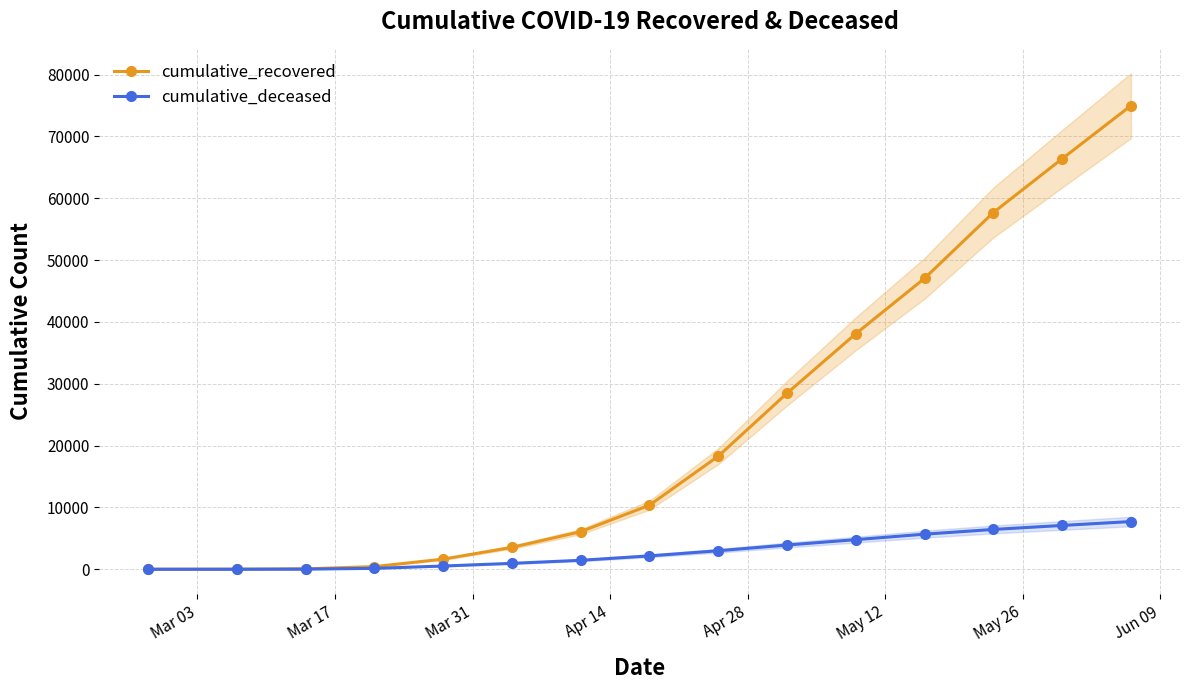

What is the highest value of the cumulative_recovered series?

74979